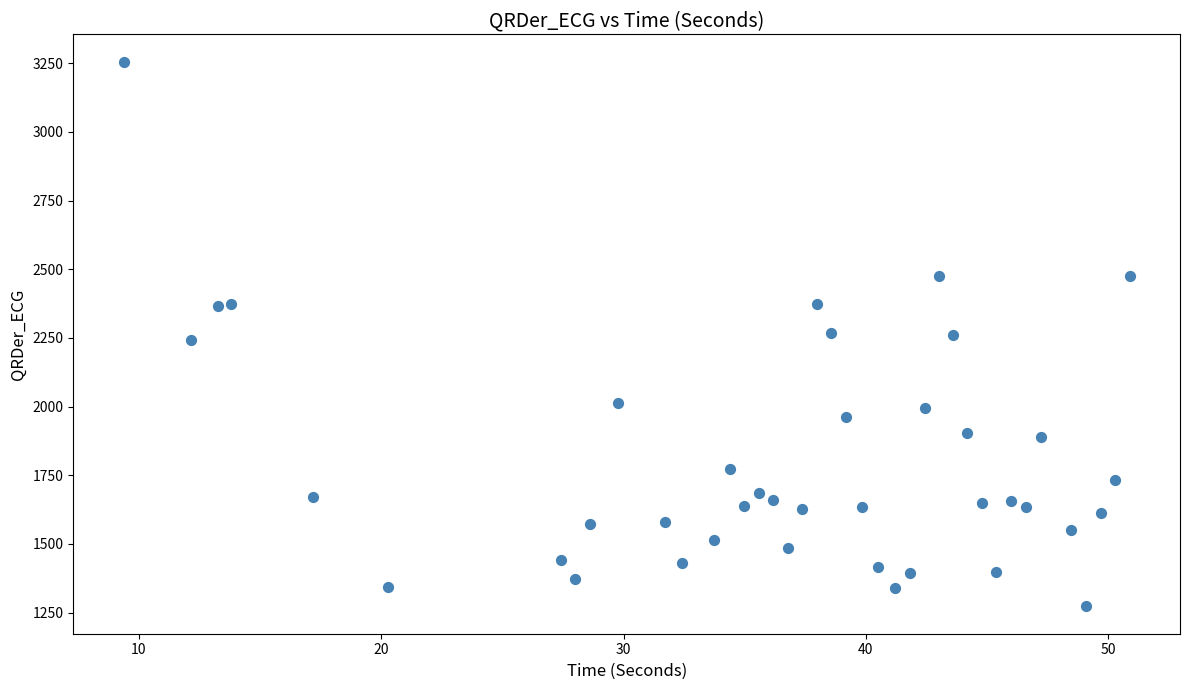

What is the range of X values (max minus min)?

41.5